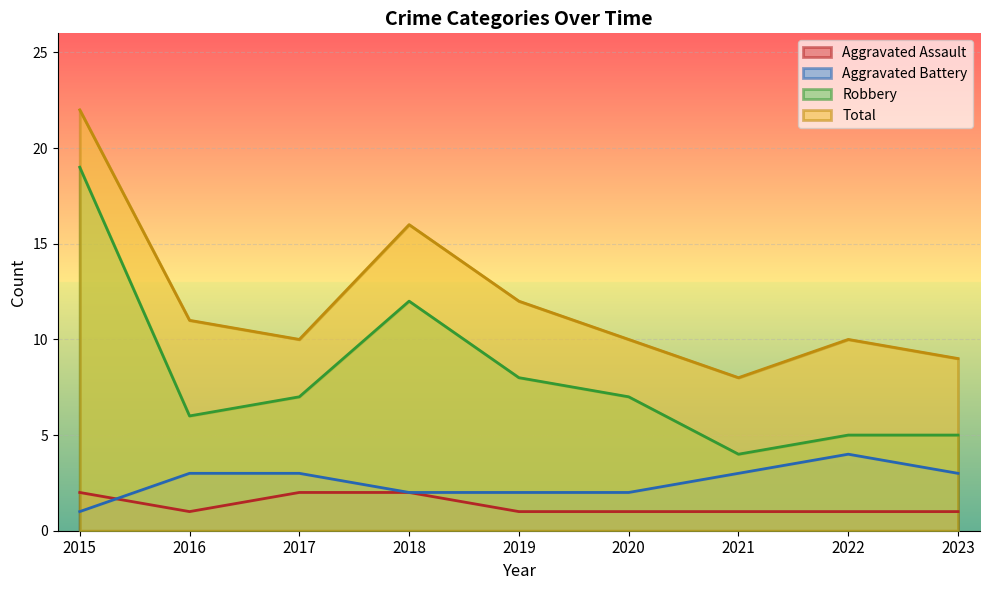

In Robbery, how many points are lower than both neighbors (excluding endpoints)?

2